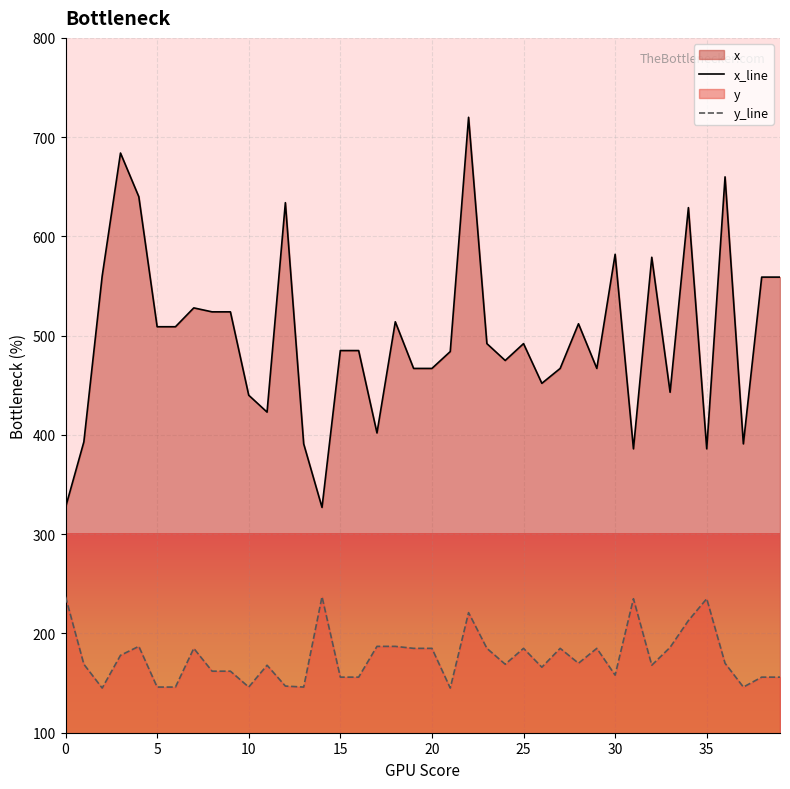

Reading left to right, what are all the values shown in this chart?

x: 327	393	560	684	640	509	509	528	524	524	440	423	634	391	327	485	485	402	514	467	467	484	720	492	475	492	452	467	512	467	582	386	579	443	629	386	660	391	559	559
y: 237	169	145	178	187	146	146	185	162	162	146	168	147	146	237	156	156	187	187	185	185	145	221	185	169	185	166	185	170	185	158	235	168	186	213	235	170	146	156	156